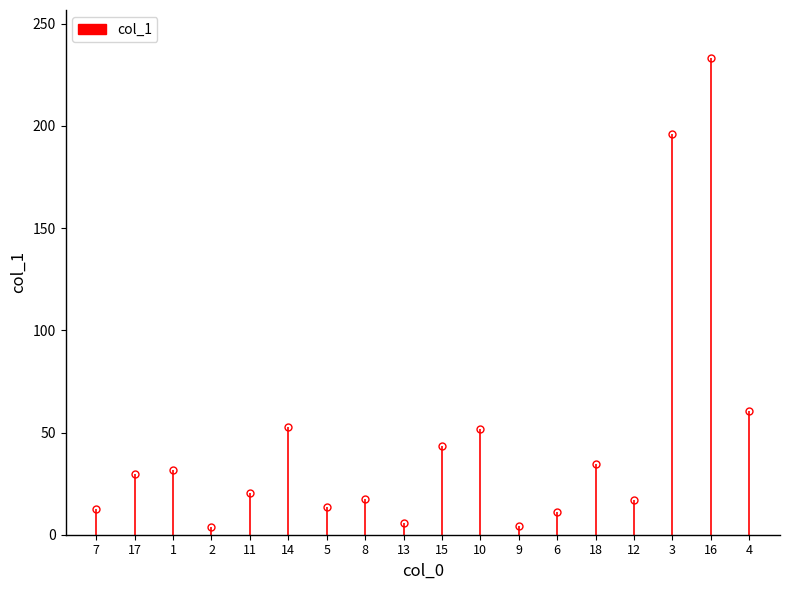

What is the difference between the maximum and minimum values?

229.8